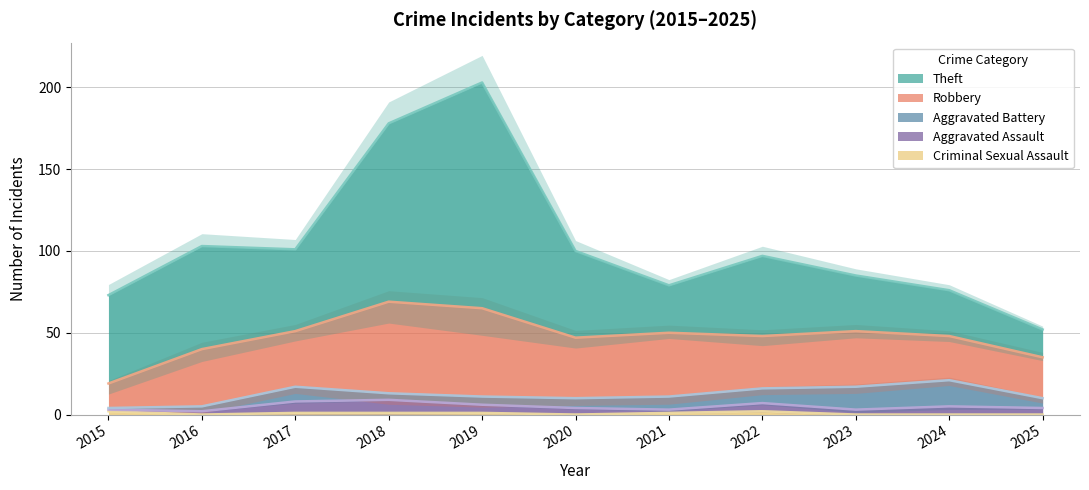

Is the value of Robbery at 2023 greater than the value of Criminal Sexual Assault at 2021?

Yes